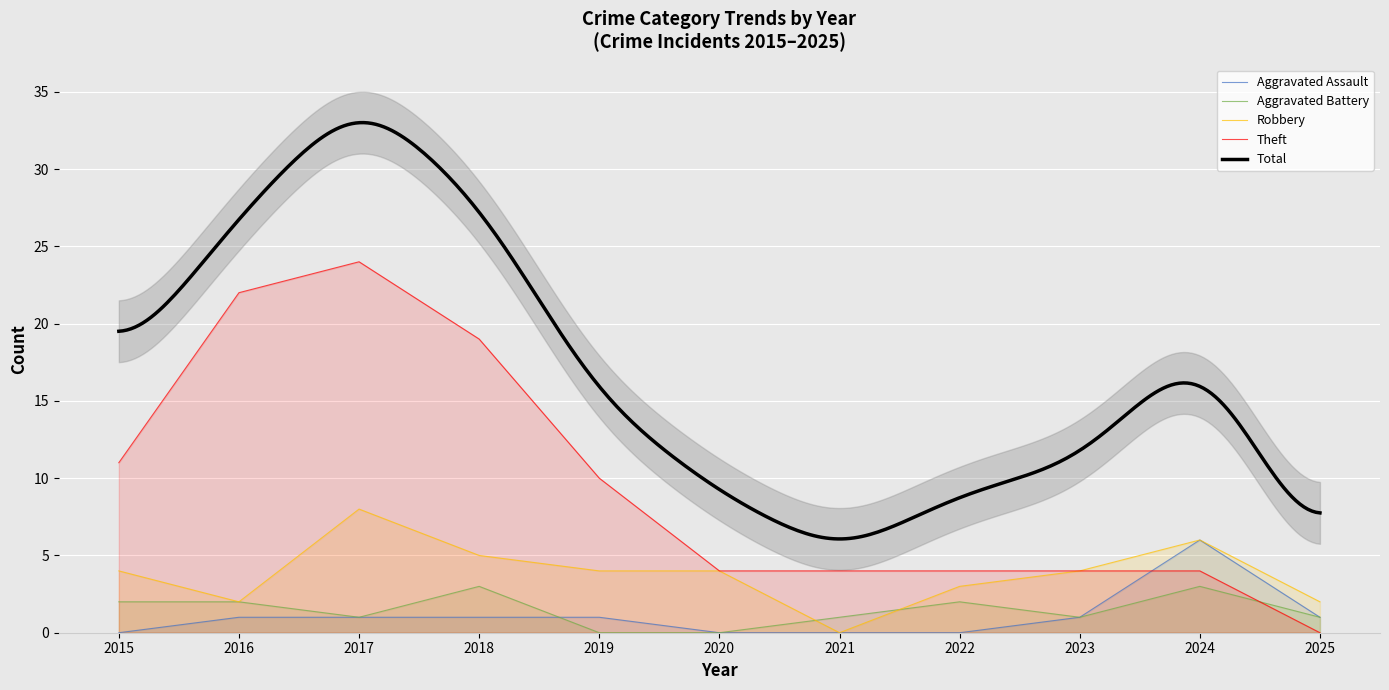

What is the difference between the maximum and minimum values in the Robbery series?

8